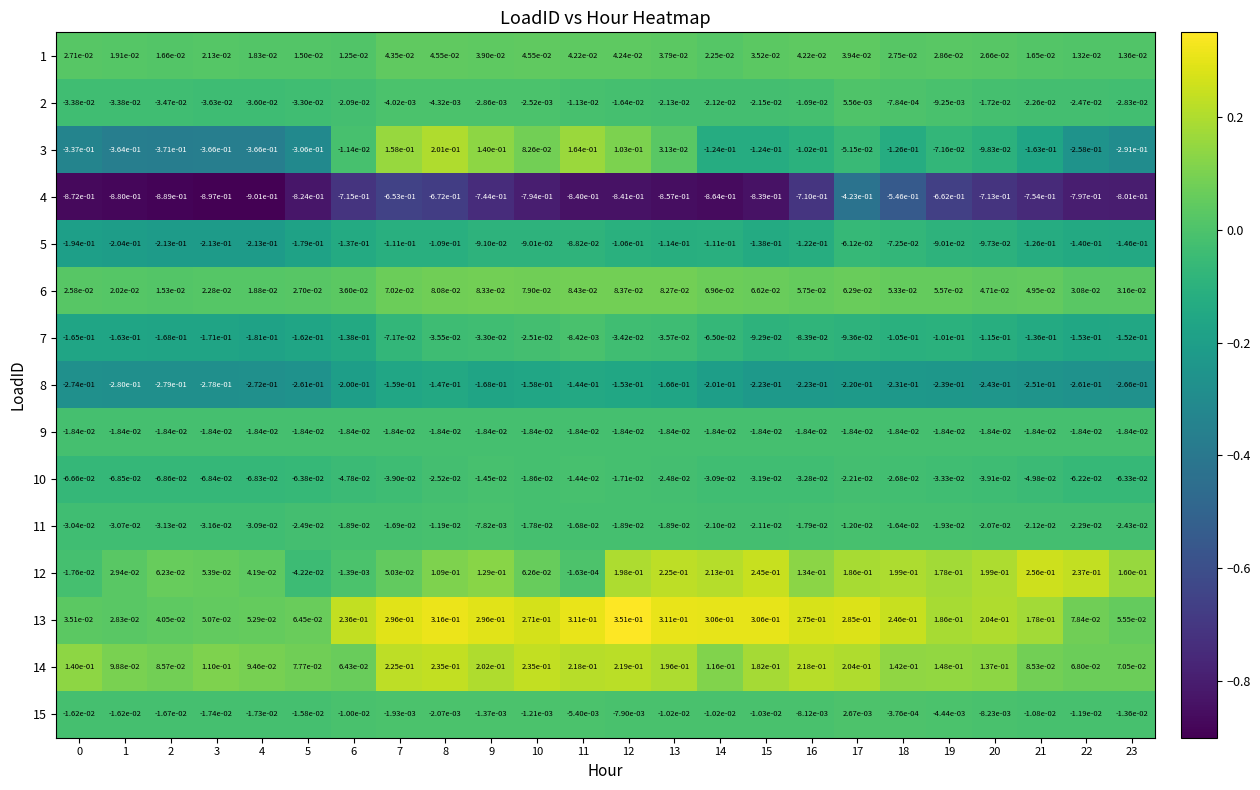

Is the value of 4 at 17 greater than the value of 13 at 23?

No